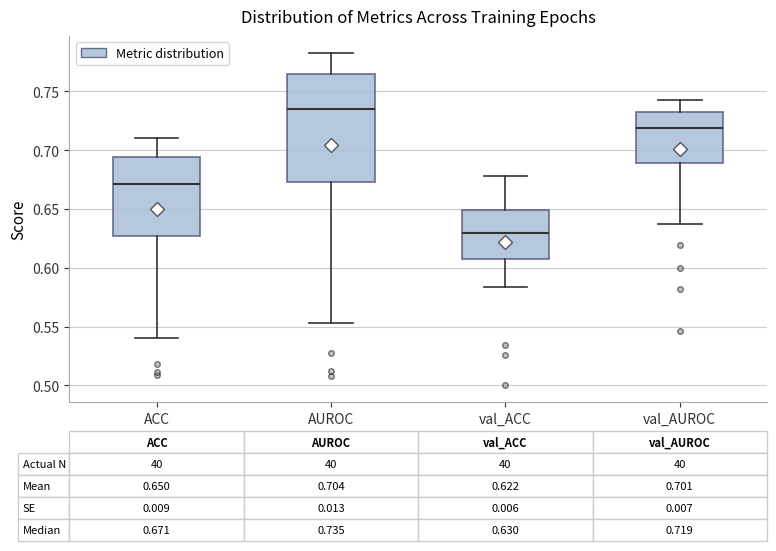

Which box has the lowest median line?

val_ACC